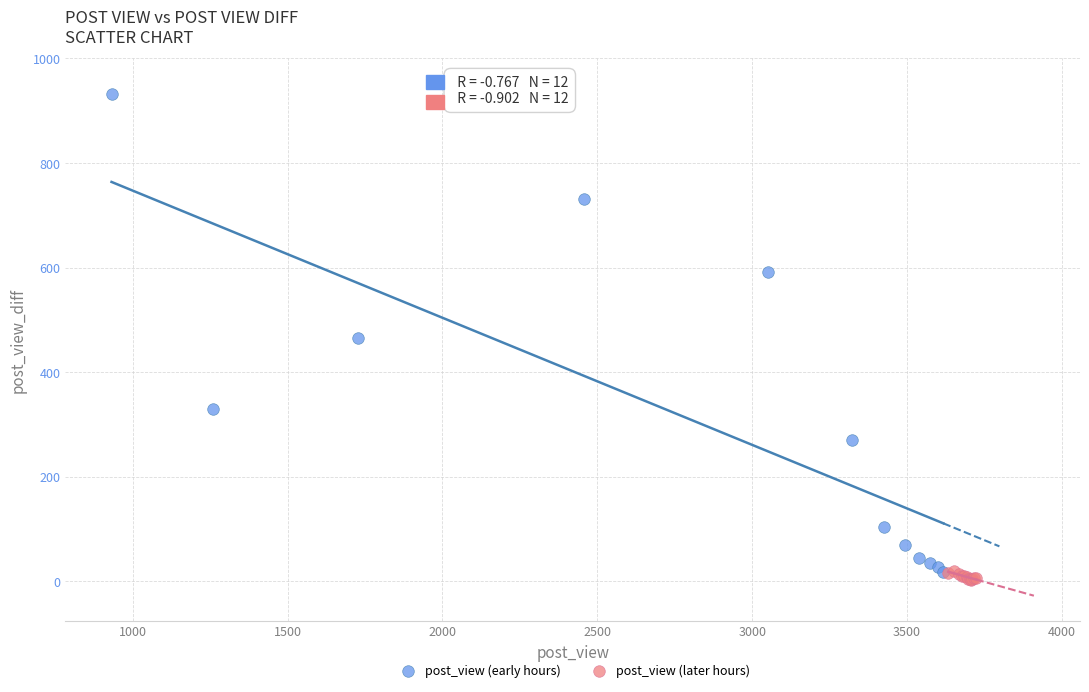

Which series contains the highest Y value?

post_view (early hours)